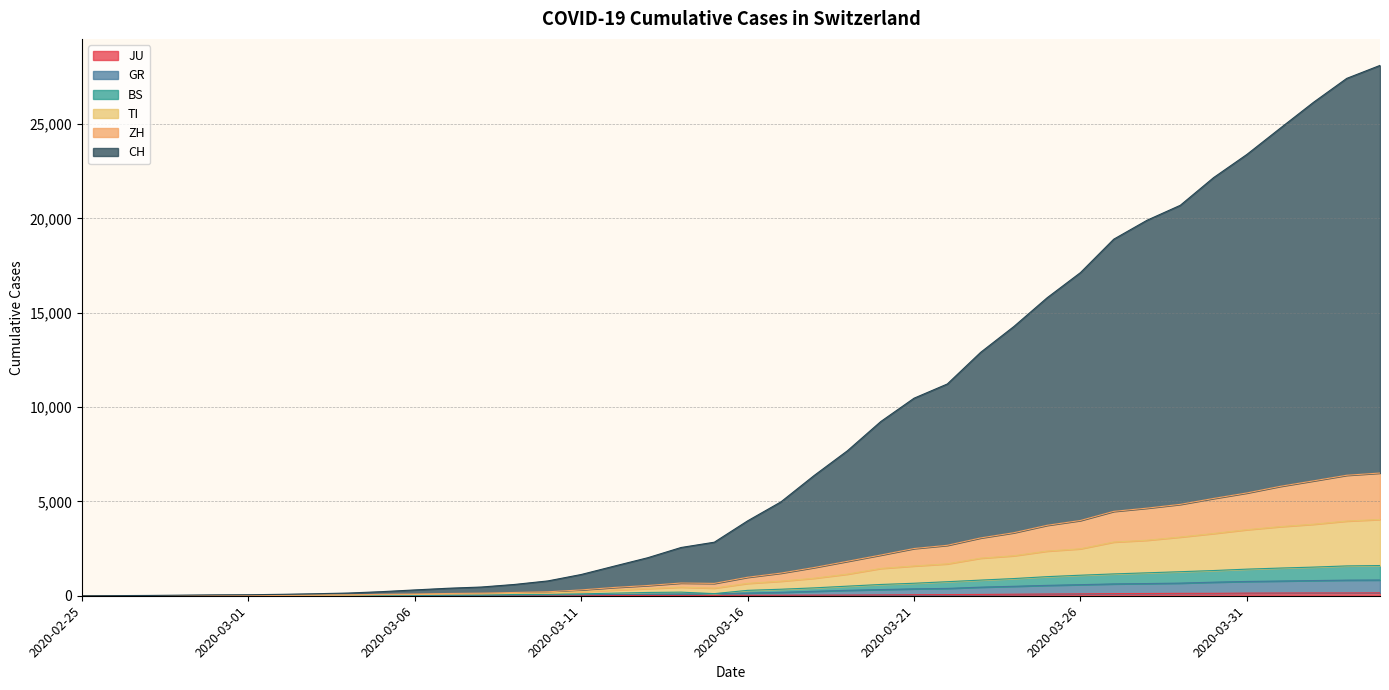

Between 2020-02-27 and 2020-03-09, which series saw the biggest shift?

CH